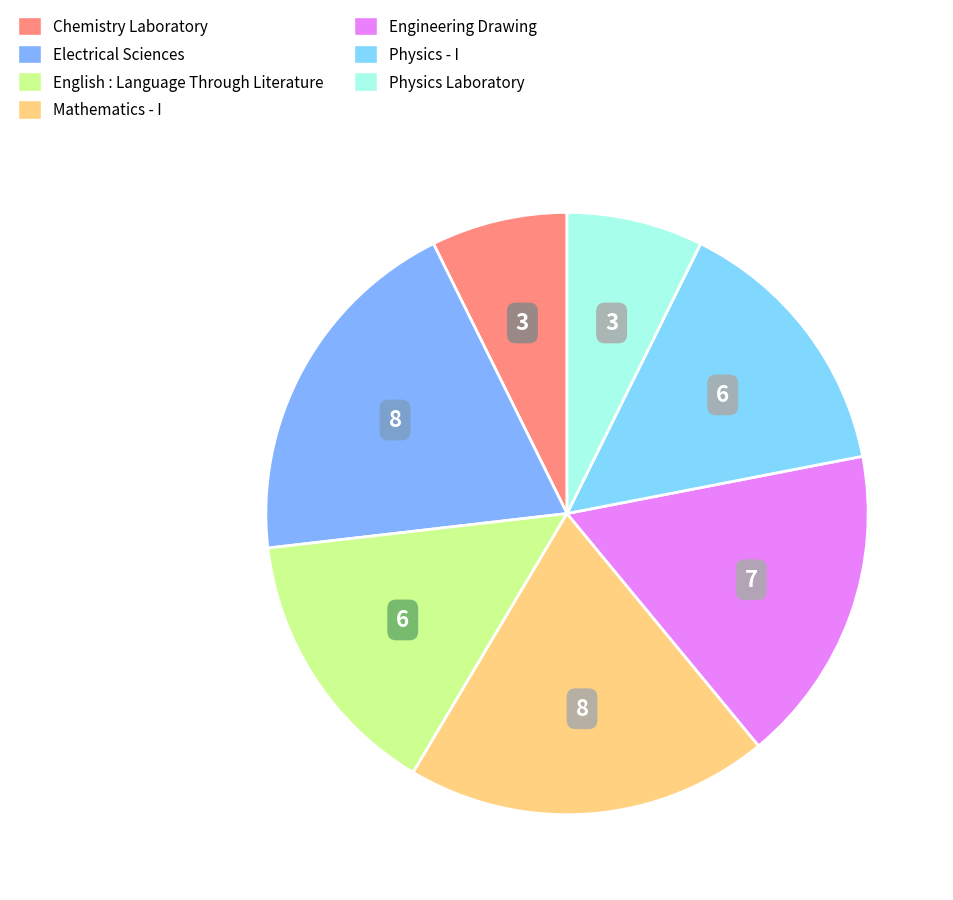

True or false: Chemistry Laboratory accounts for 7% of the total.

True